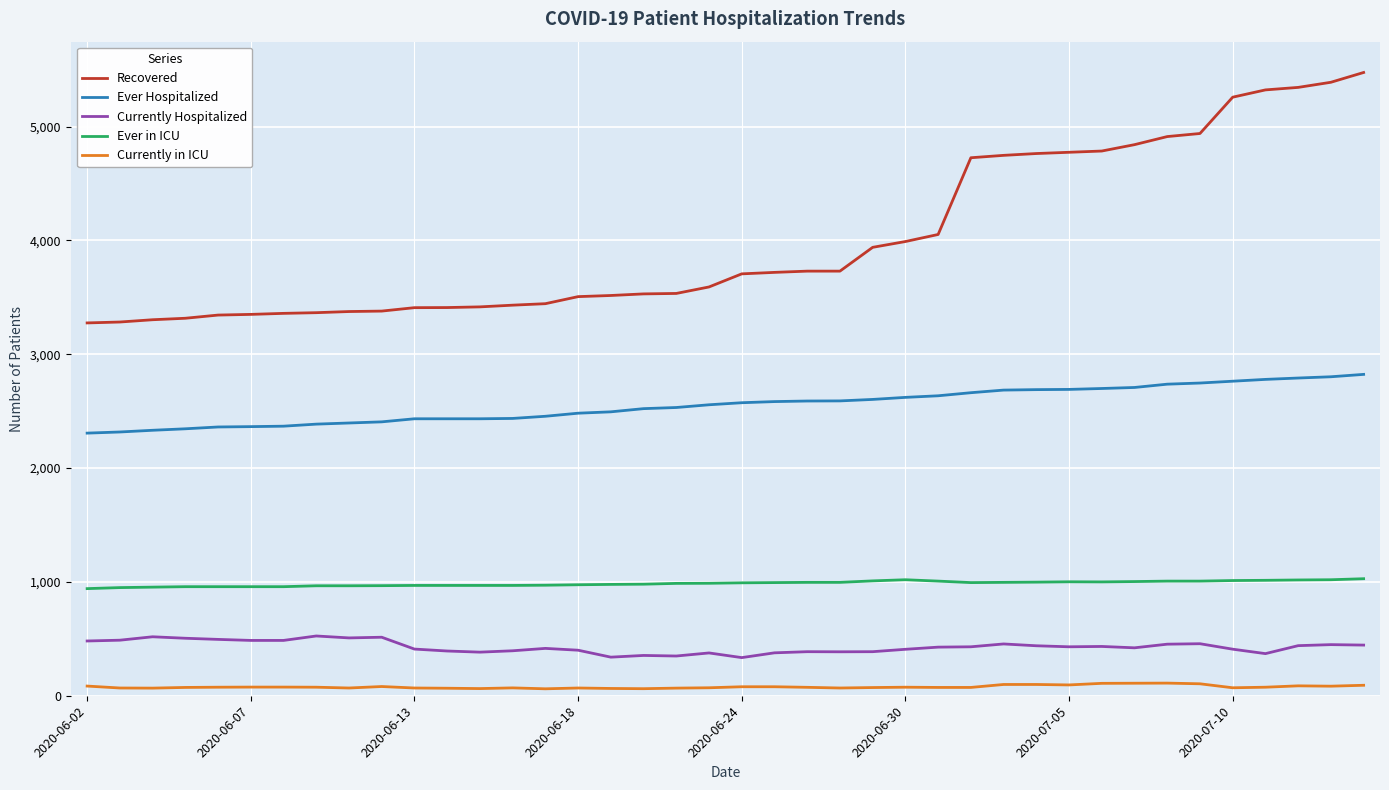

Which series has the largest range (max minus min)?

Recovered